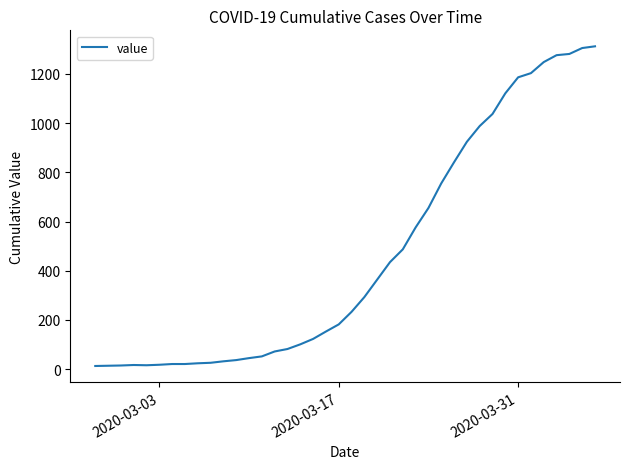

What is the greatest value displayed?

1312